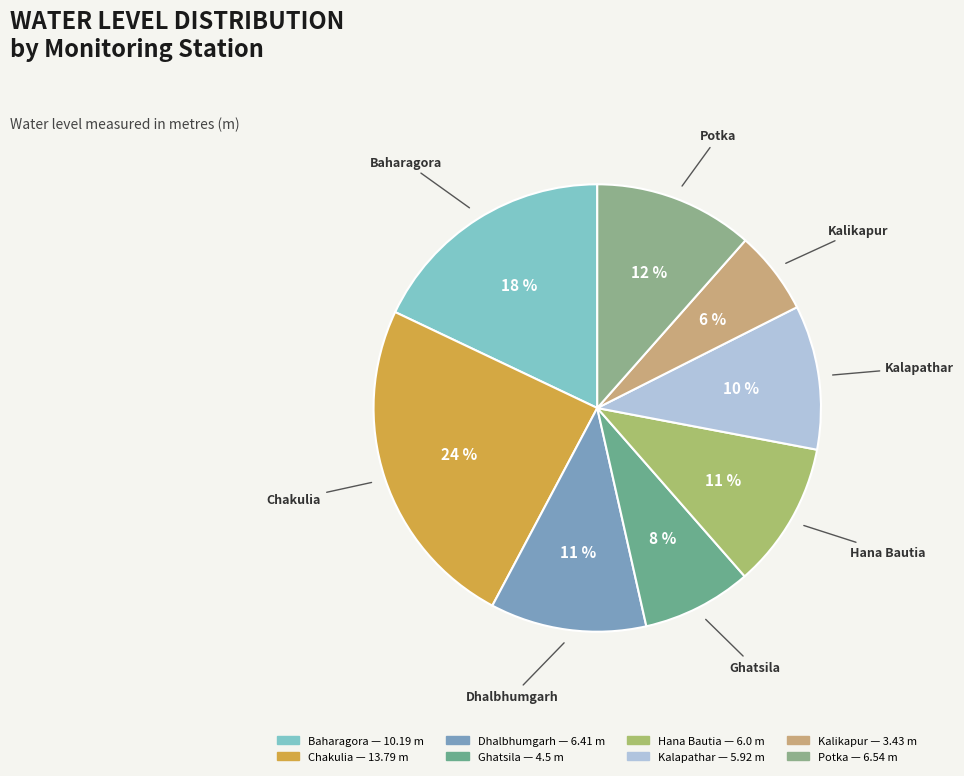

What percentage is the Hana Bautia slice, to the nearest percent?

11%